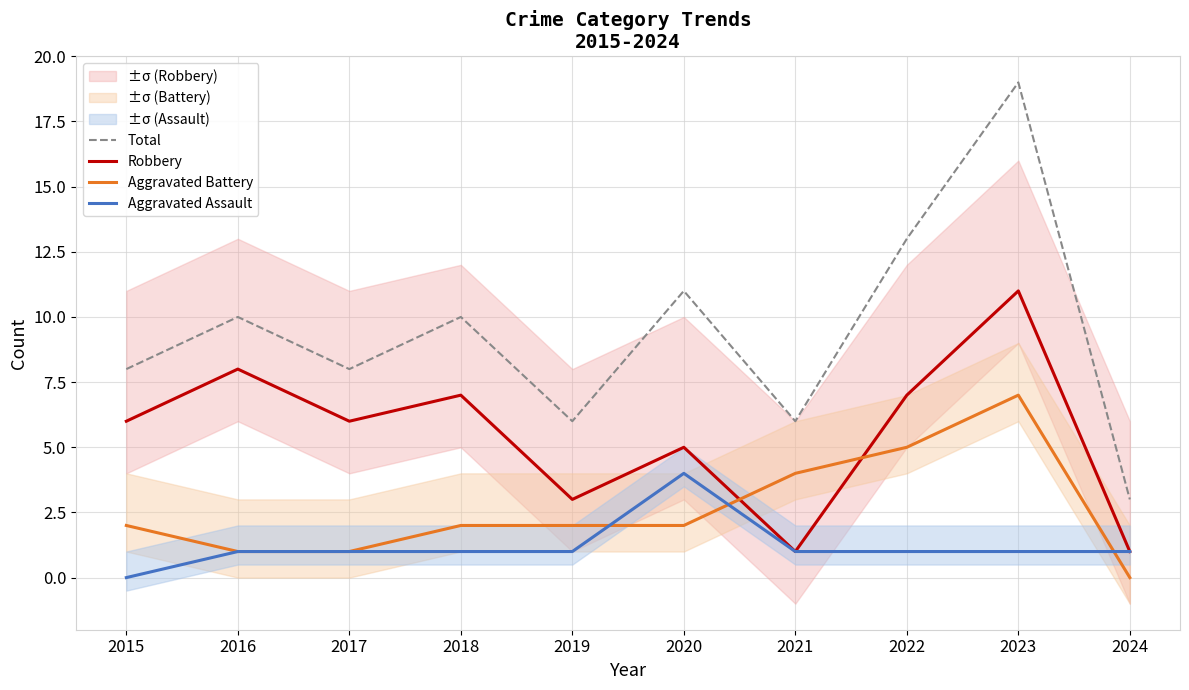

True or false: Aggravated Assault has more than 2 interior local peaks.

False